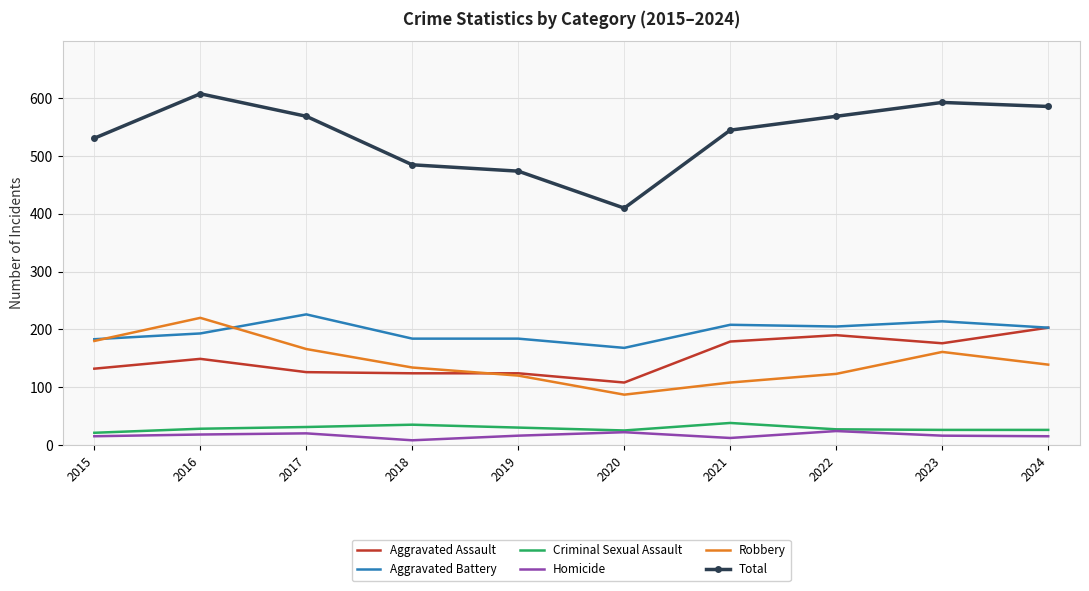

Is it true that Robbery equals 134 at 2018?

True